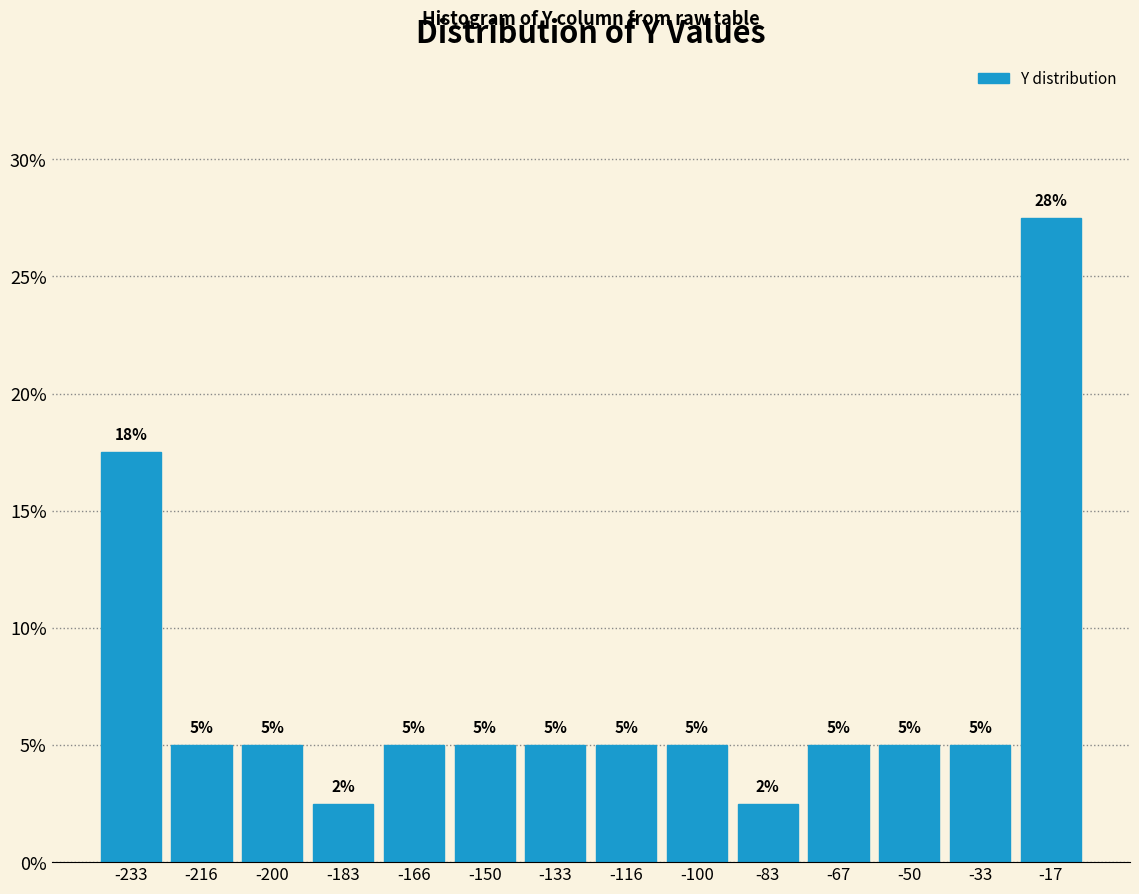

Approximately how many times larger is the value at -133 compared to -67?

1.0